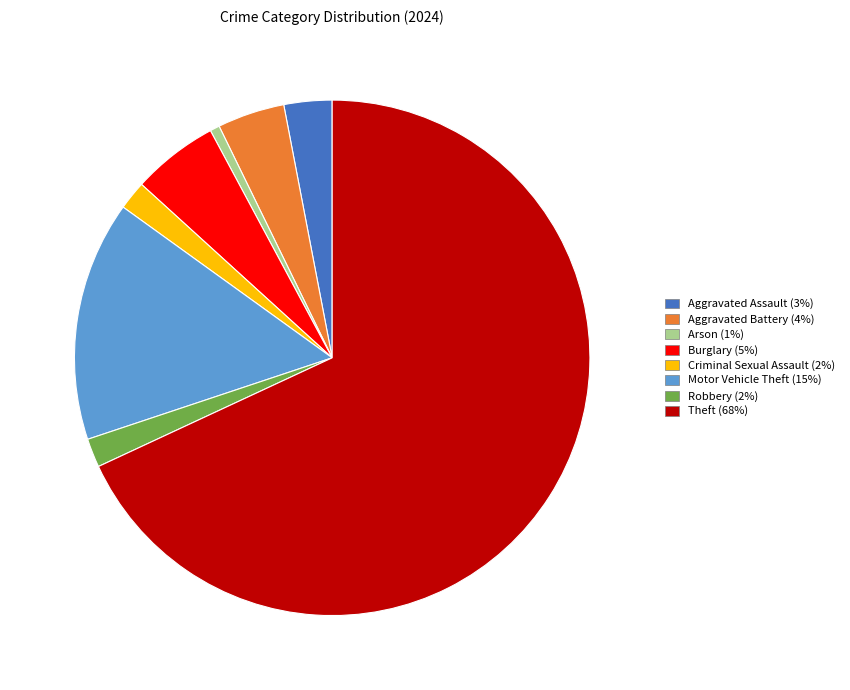

True or false: Aggravated Battery accounts for 15% of the total.

False